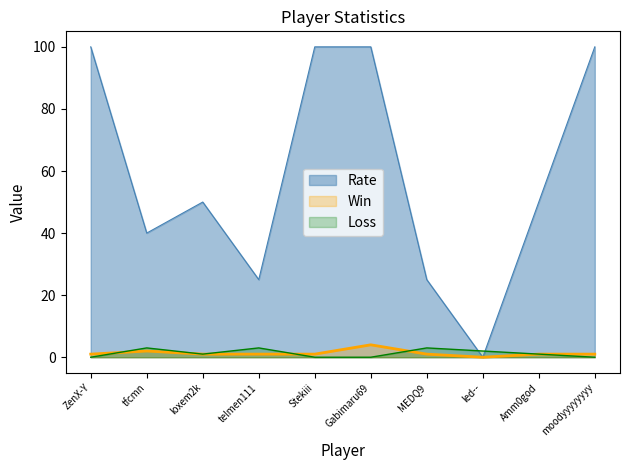

At which category is the sum across all series the highest?

Gabimaru69